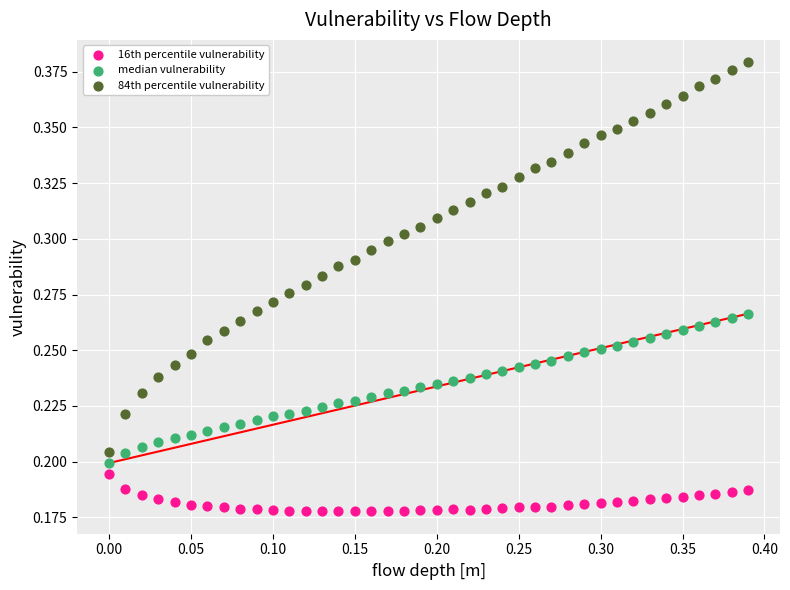

Which series contains the highest Y value?

84th percentile vulnerability